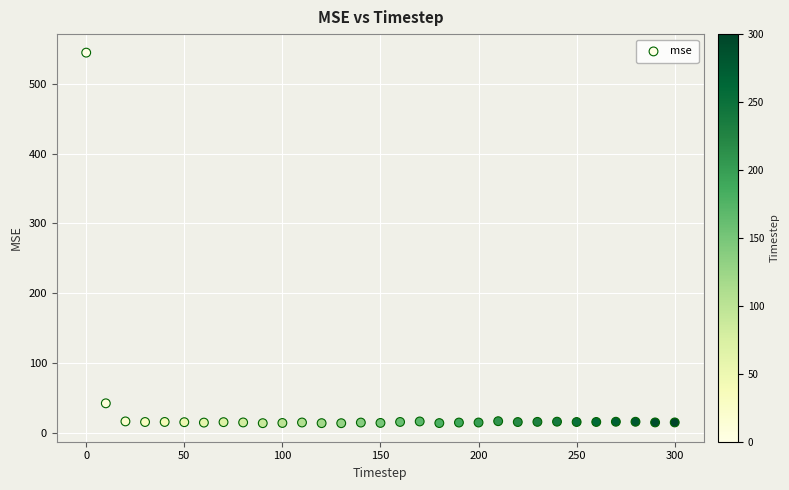

What Y value in the scatter plot is closest to 279?

41.9